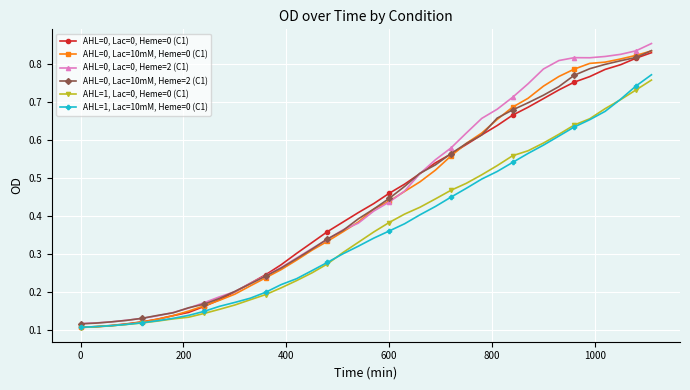

List the series in order of their peak value, lowest first.

AHL=1, Lac=0, Heme=0 (C1), AHL=1, Lac=10mM, Heme=0 (C1), AHL=0, Lac=0, Heme=0 (C1), AHL=0, Lac=10mM, Heme=0 (C1), AHL=0, Lac=10mM, Heme=2 (C1), AHL=0, Lac=0, Heme=2 (C1)